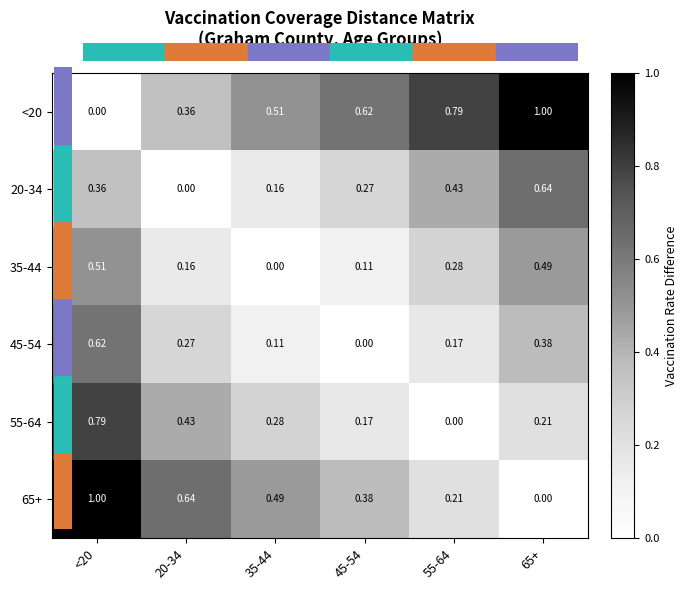

Is the value of 20-34 at <20 greater than the value of 35-44 at 45-54?

Yes